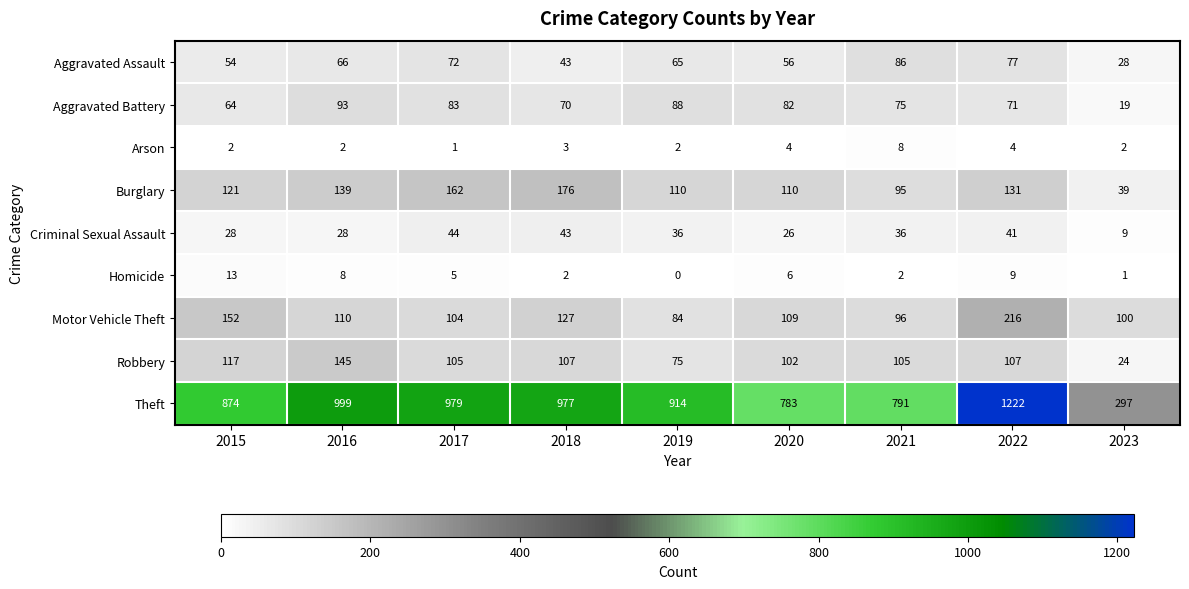

What is the average value of the Burglary series?

120